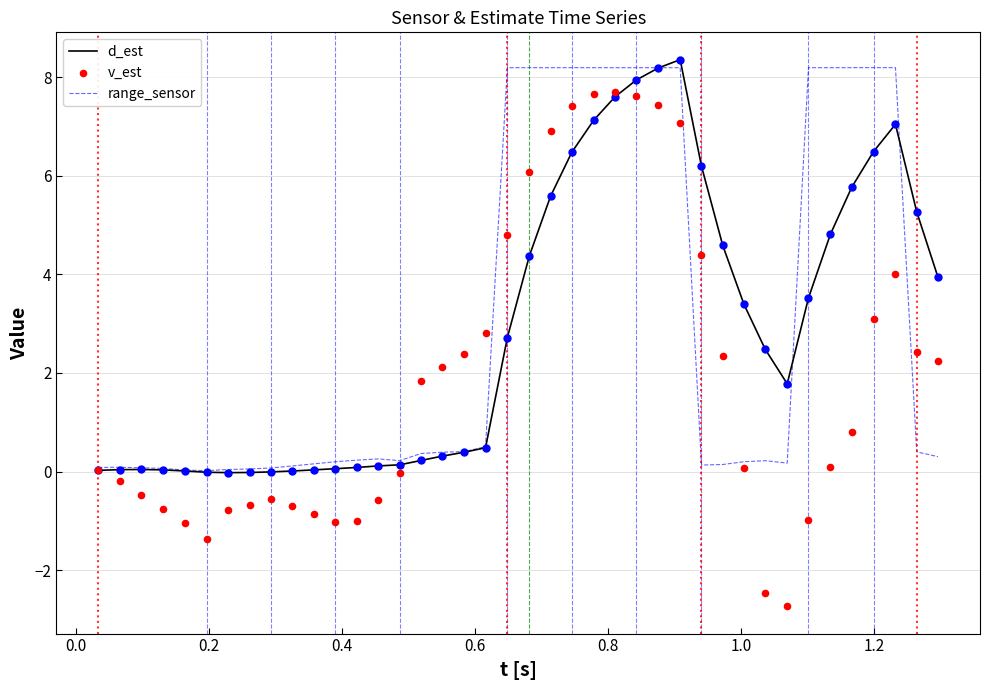

Which series reaches the maximum Y coordinate?

d_est